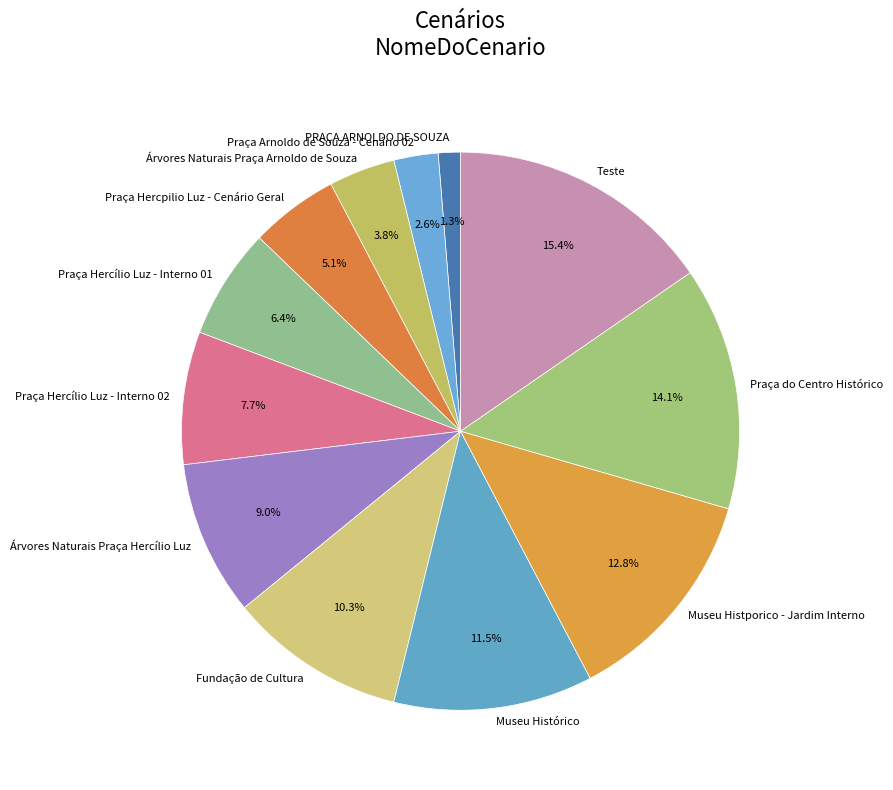

How many segments does this pie chart have?

12